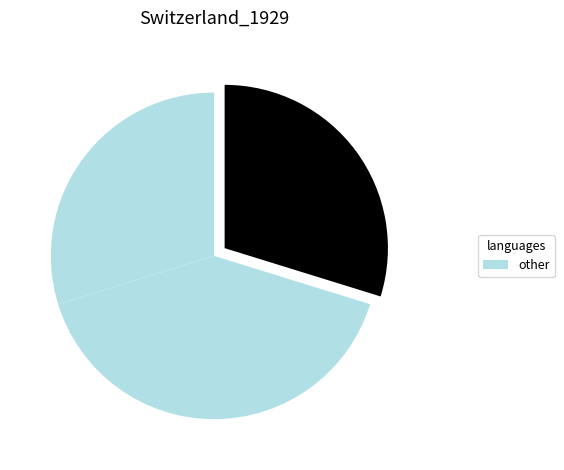

How many segments does this pie chart have?

3